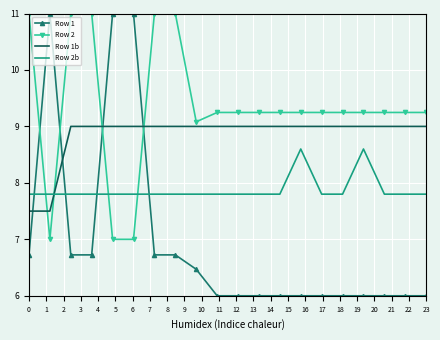

Rank the series by their average value, from lowest to highest.

Row 1, Row 2b, Row 1b, Row 2